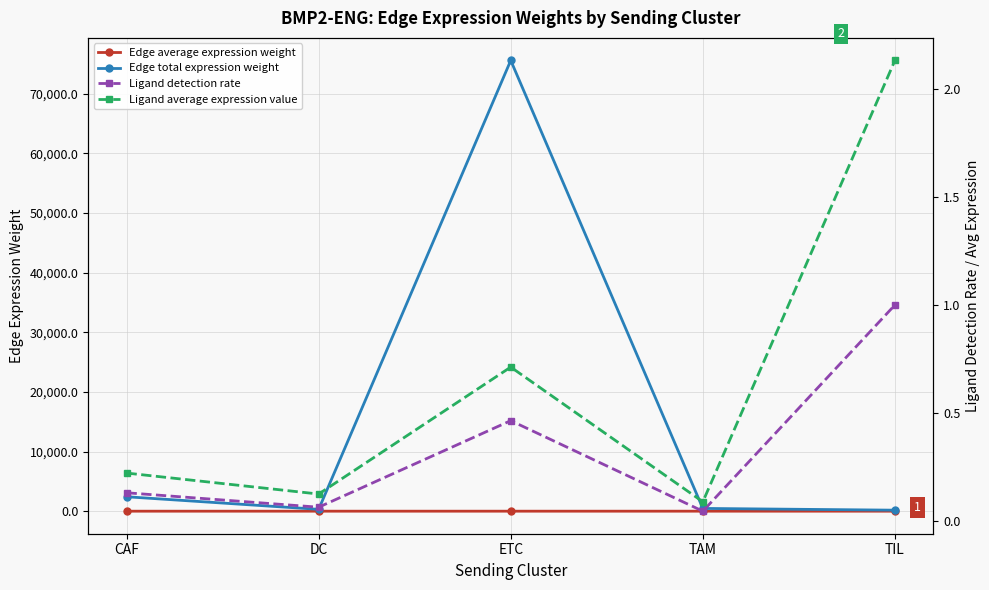

At how many categories does at least one series exceed 46764?

1